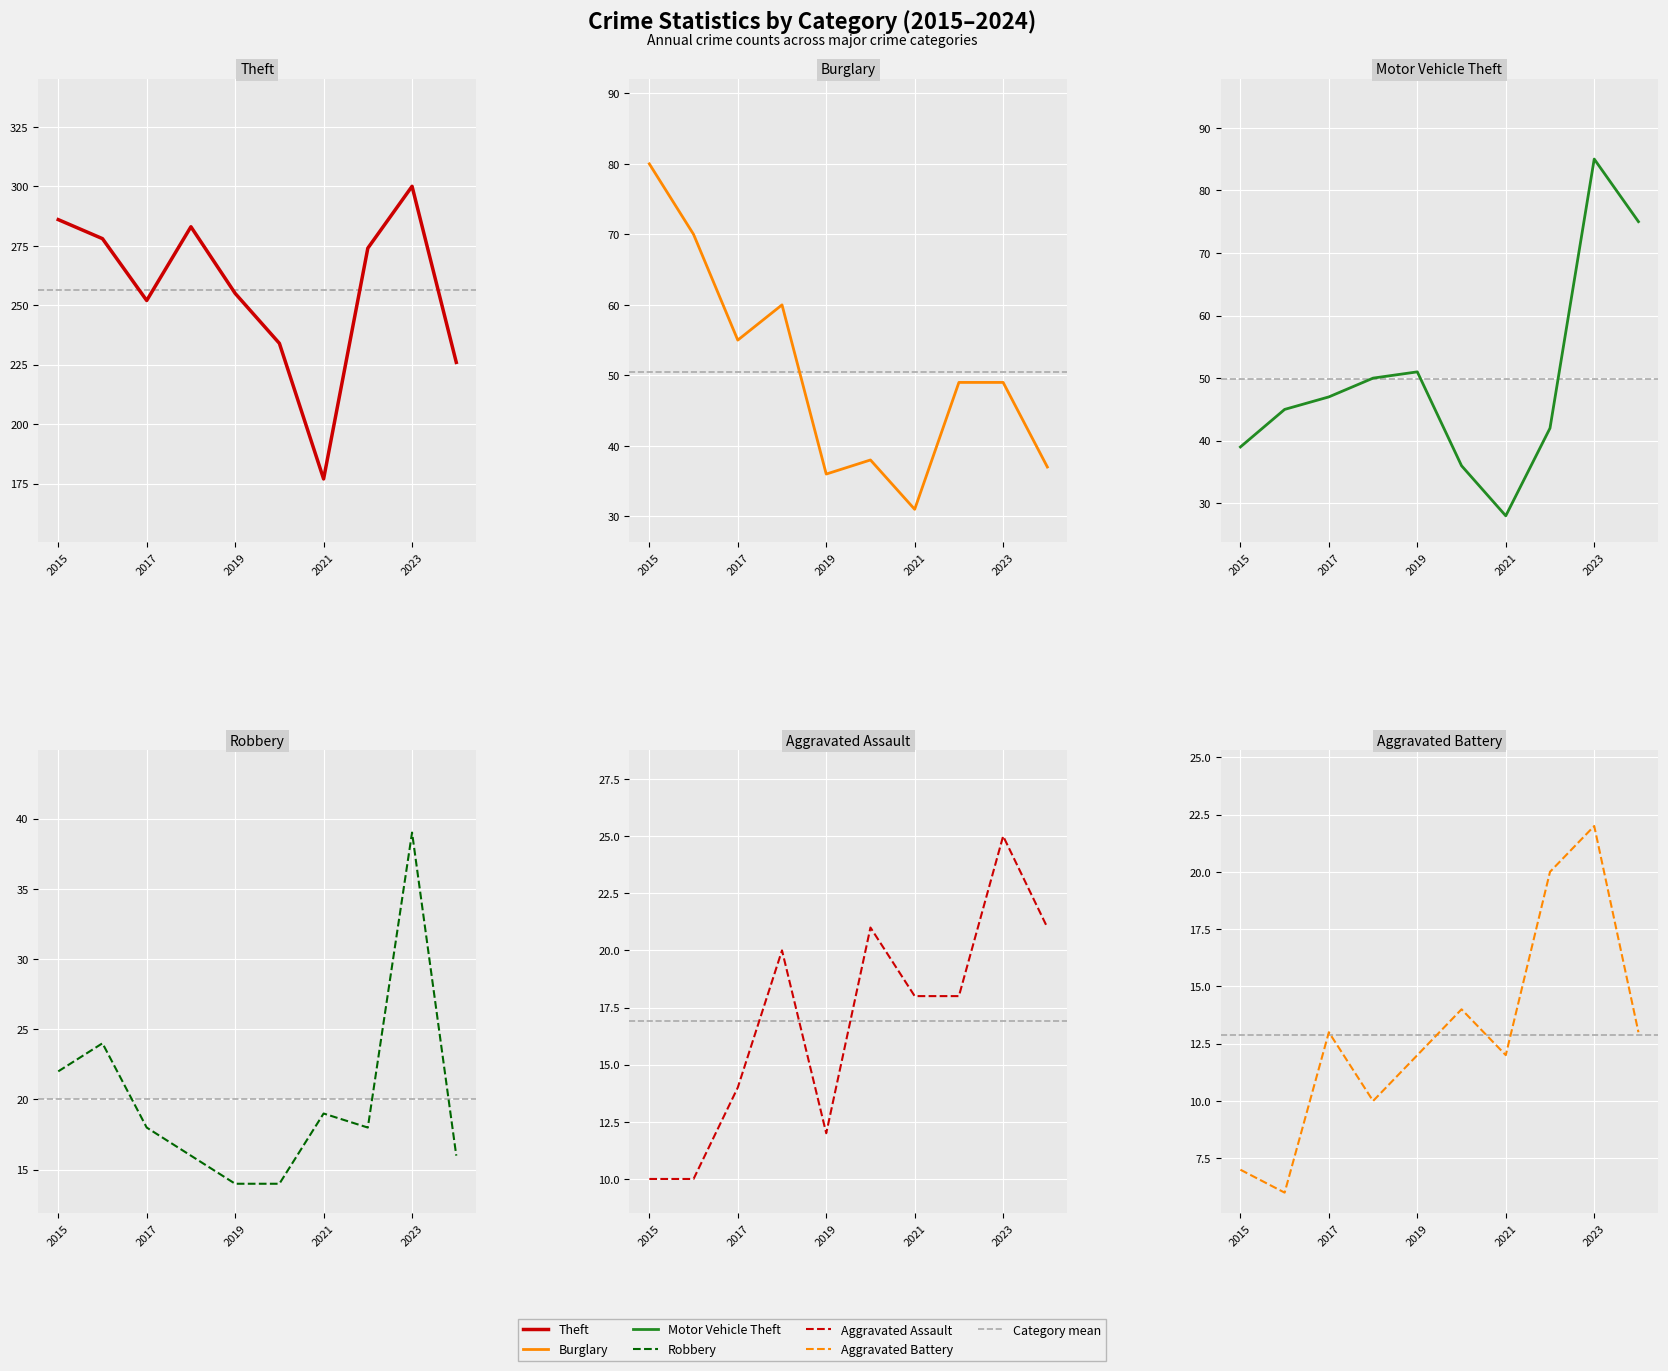

How many data points in Robbery are above 18?

4